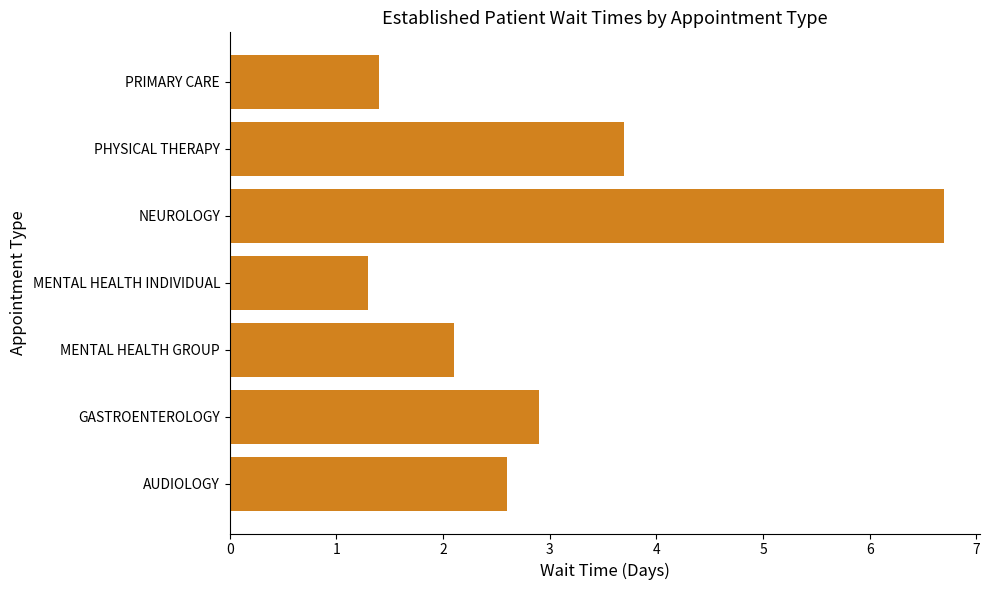

Which label corresponds to the largest value in the chart?

NEUROLOGY